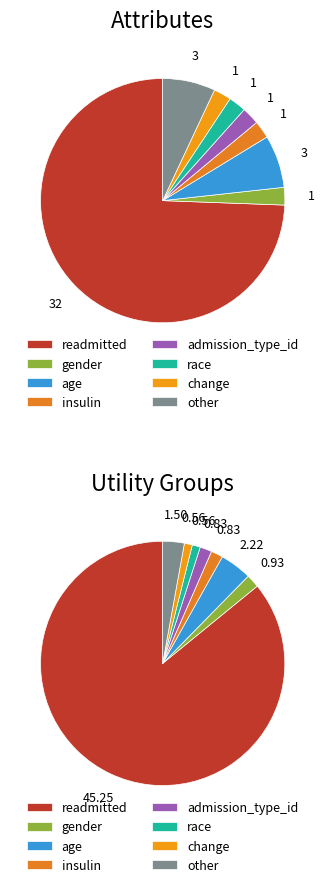

To the nearest percent, what portion does admission_type_id represent?

2%